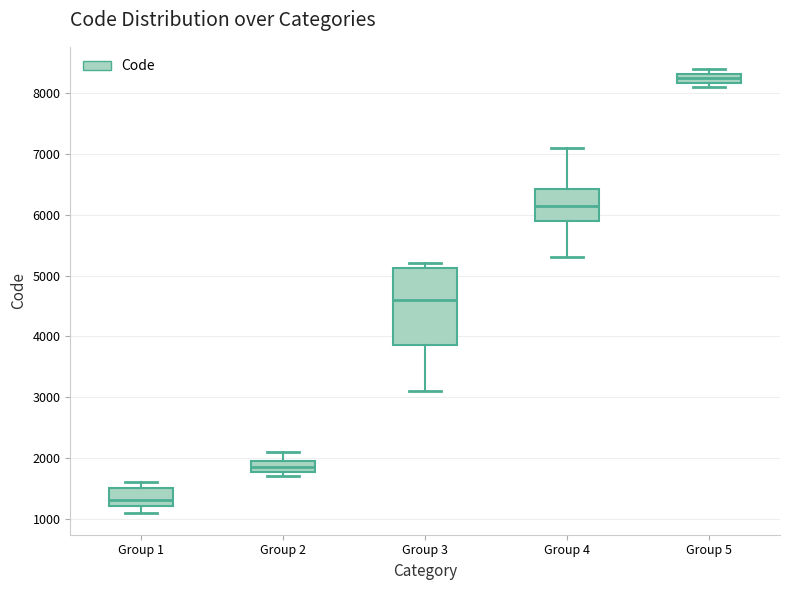

Reading left to right, read every box against the y-axis: the position of its median line, the range the box covers, and the ends of its whiskers. The values are not printed on the chart, so give them approximately, as read against the axis.

Group 1: median 1300, box 1200 to 1500, whiskers 1100 to 1600
Group 2: median 1900, box 1800 to 2000, whiskers 1700 to 2100
Group 3: median 4600, box 3900 to 5100, whiskers 3100 to 5200
Group 4: median 6200, box 5900 to 6400, whiskers 5300 to 7100
Group 5: median 8300 (inside the box), box 8200 to 8300, whiskers 8100 to 8400